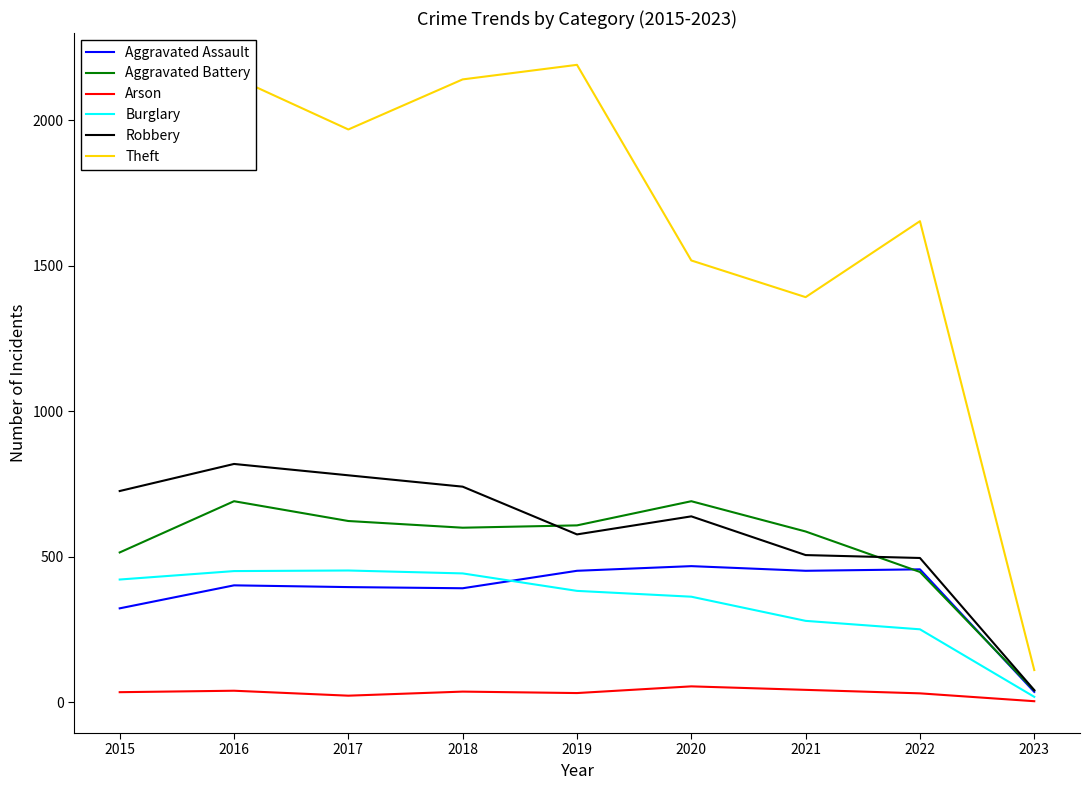

Is it true that Aggravated Assault equals 615 at 2021?

False